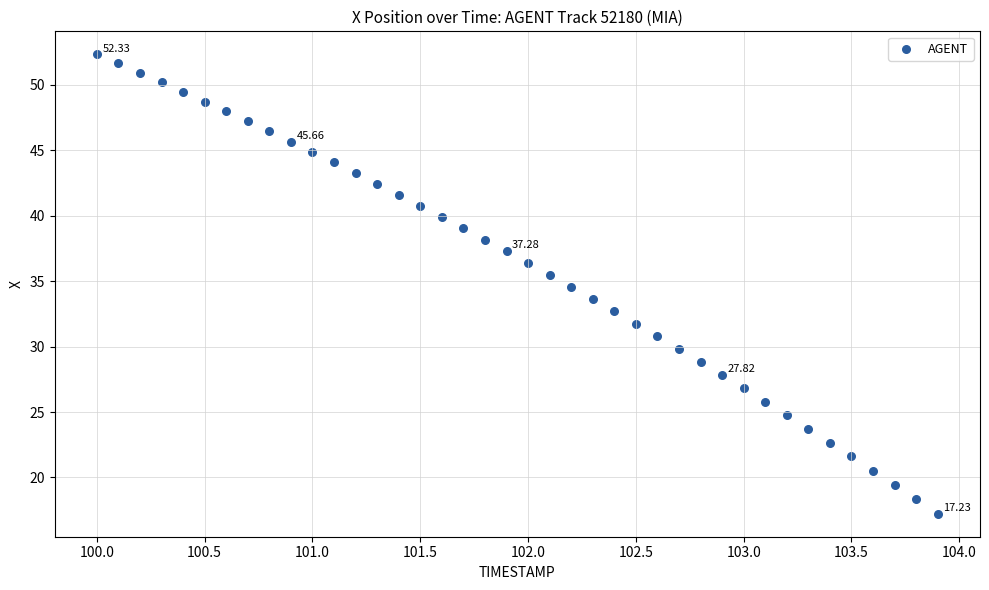

What is the range of Y values (max minus min)?

35.1